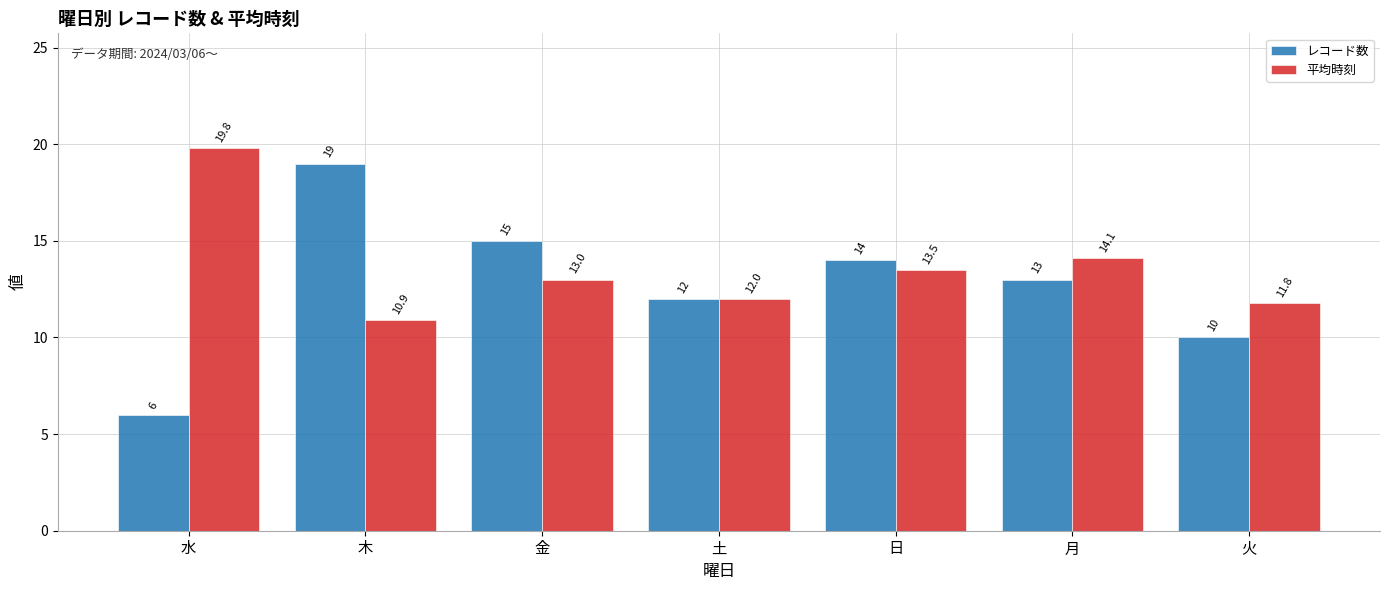

Does the chart contain stacked bars?

No